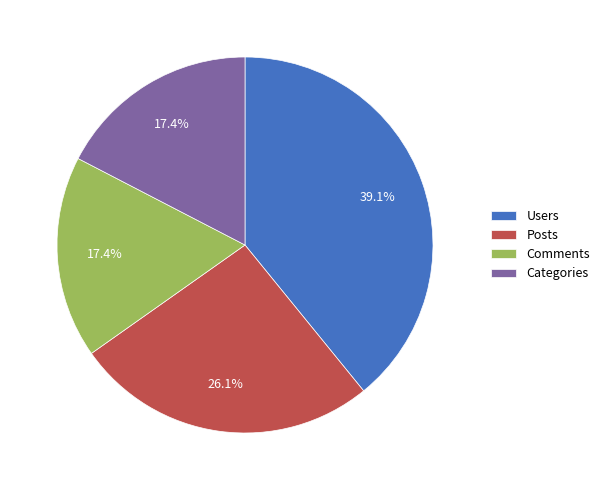

Is there a majority slice in this chart?

No